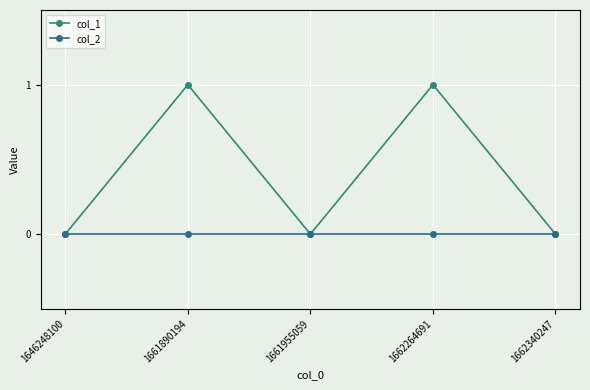

Which category has the lowest value across all series?

1646248100